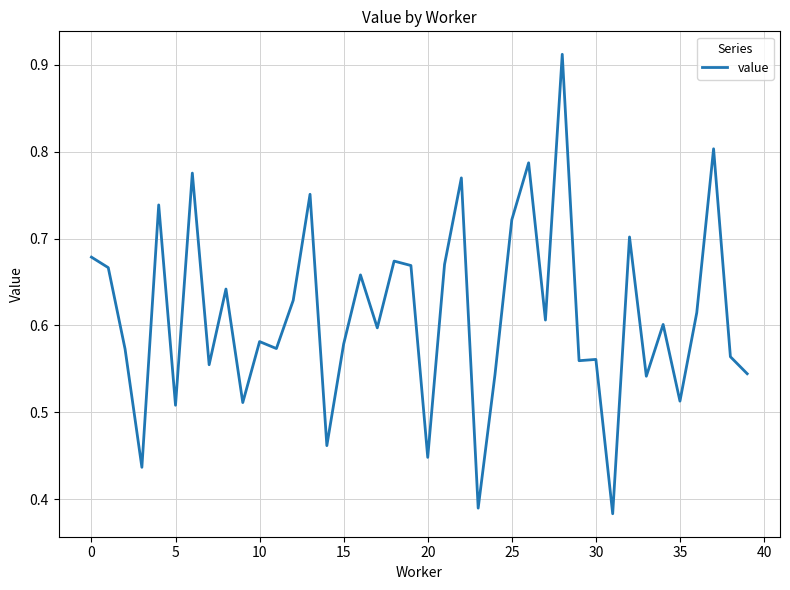

What is the label of the 34th point from the left?

33